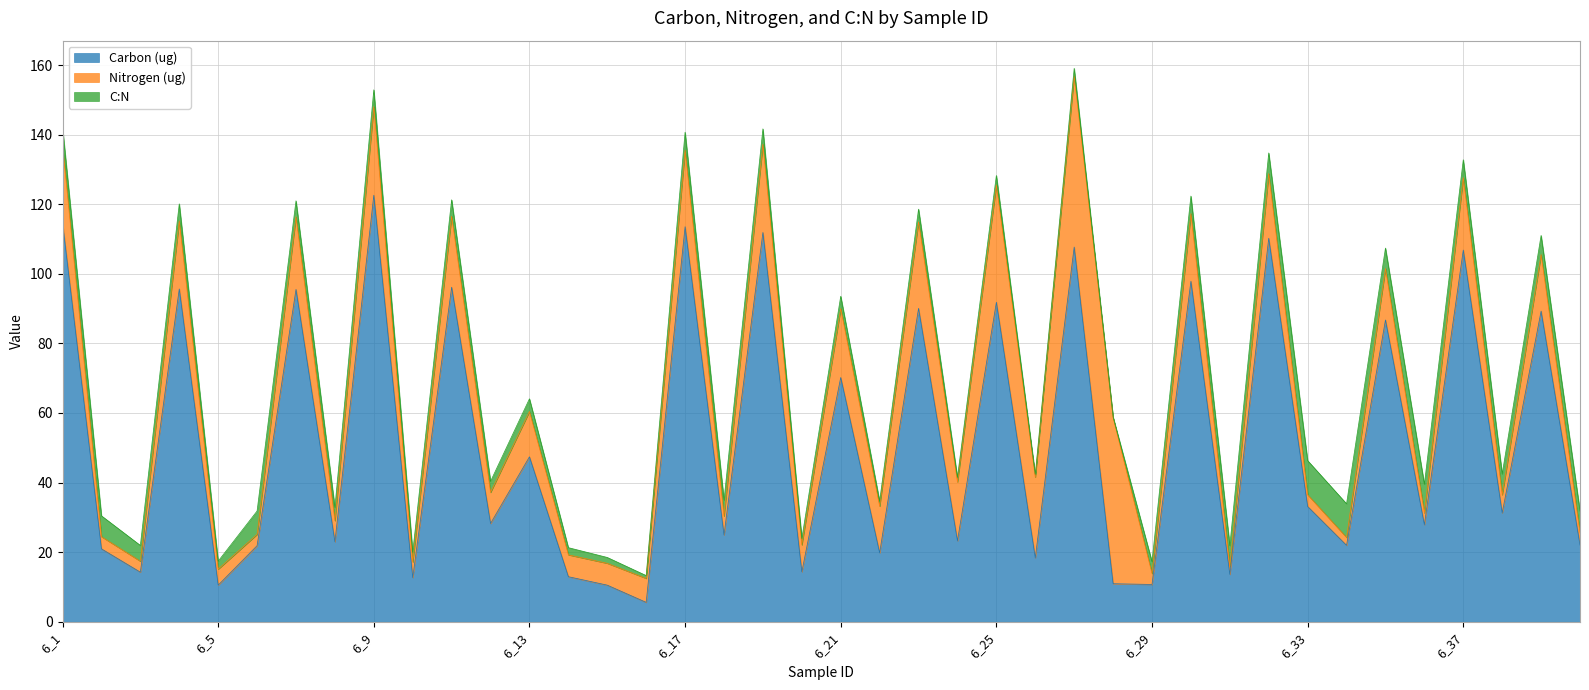

At which category is the sum across all series the highest?

6_27